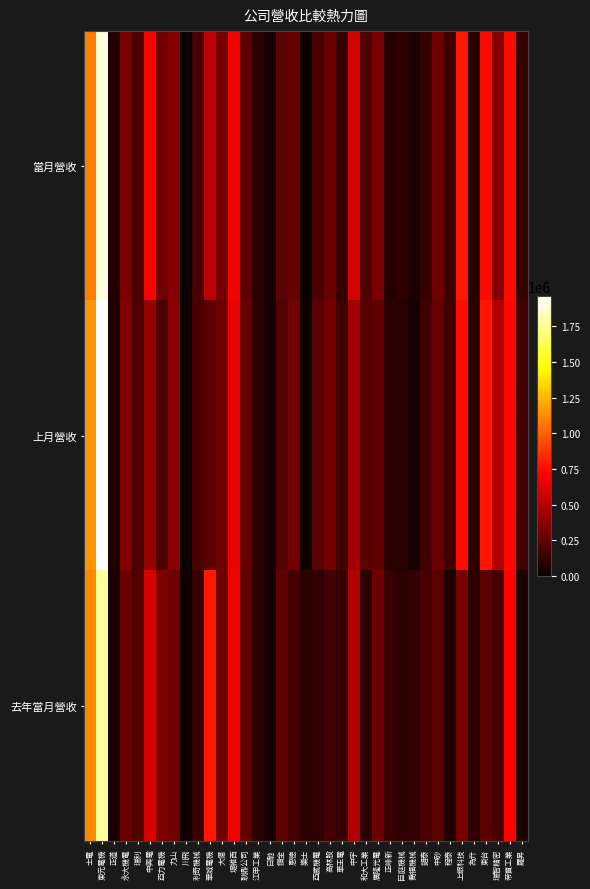

Between 力山 and 正峰新, which series saw the biggest shift?

當月營收